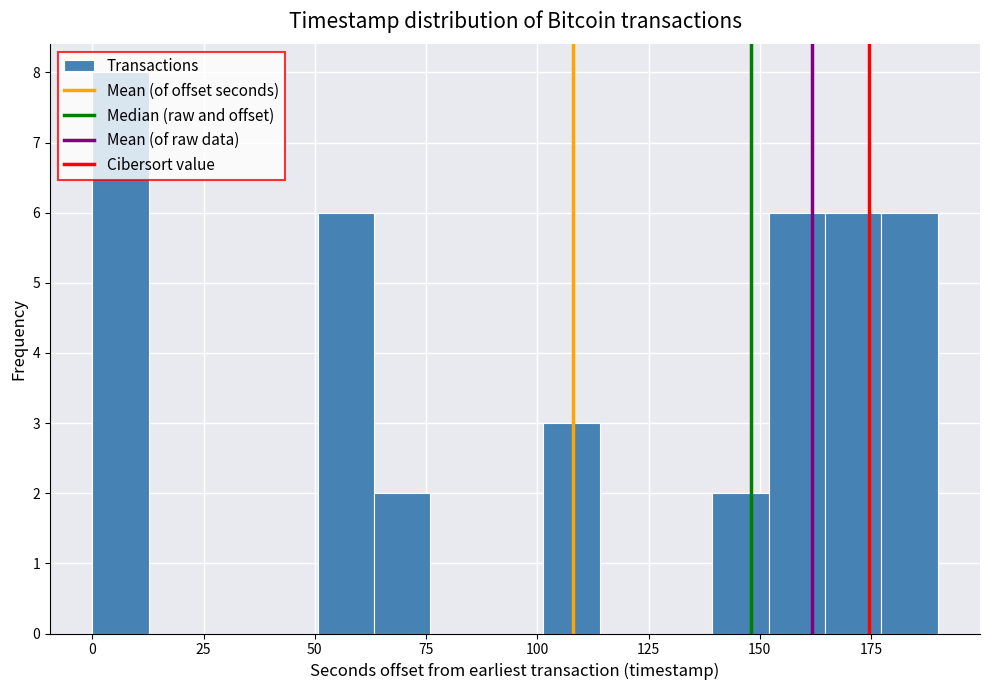

Read against the x-axis, roughly where is the centre of the tallest bar?

5